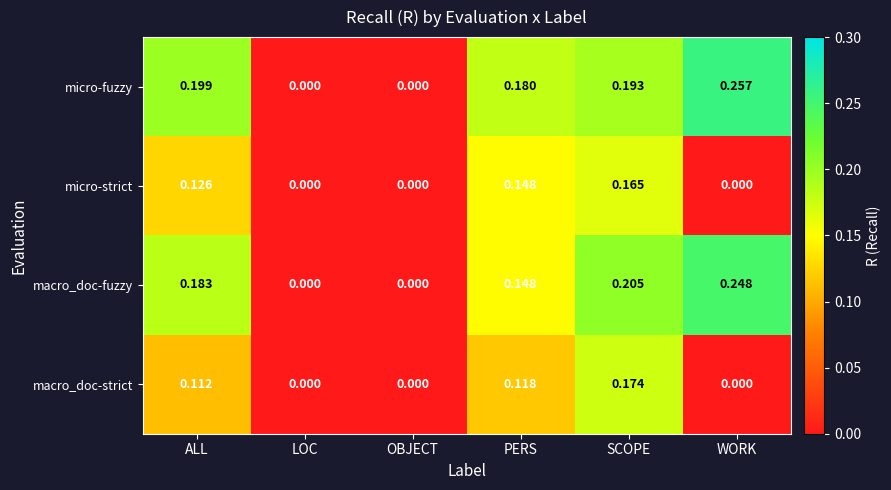

Which series has the widest spread of values?

micro-fuzzy